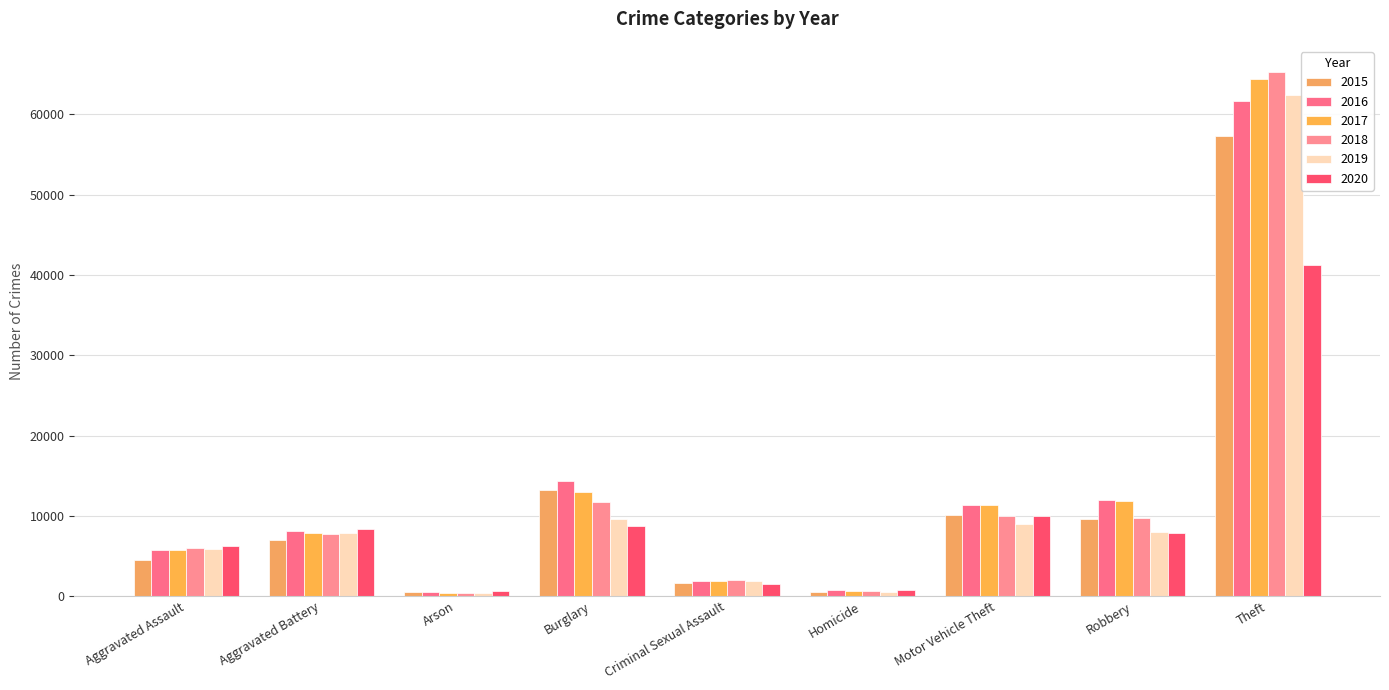

Reading left to right, extract all data points from this chart.

2015: 4480	7018	448	13184	1660	496	10068	9638	57350
2016: 5712	8085	515	14289	1816	786	11286	11960	61618
2017: 5793	7845	444	13001	1936	672	11380	11880	64380
2018: 6001	7735	373	11746	1970	589	9983	9679	65282
2019: 5840	7857	376	9639	1868	498	8978	7994	62480
2020: 6263	8319	589	8755	1444	787	9955	7855	41305